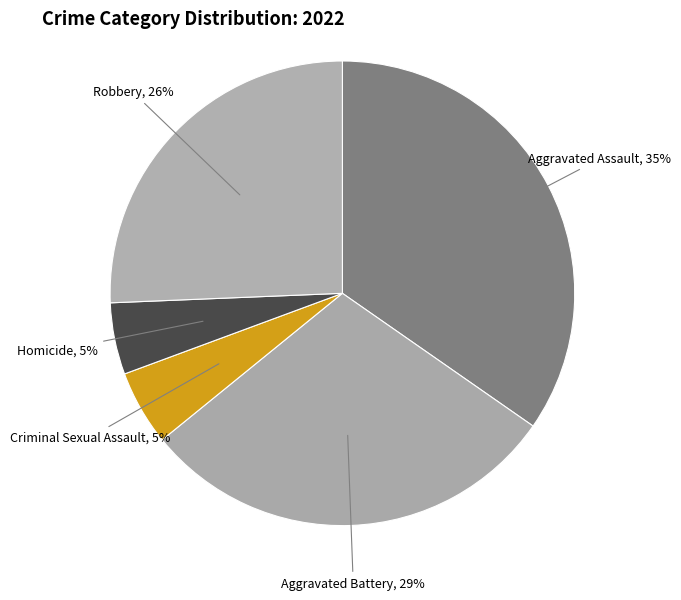

To the nearest percent, what is the average slice percentage?

20%